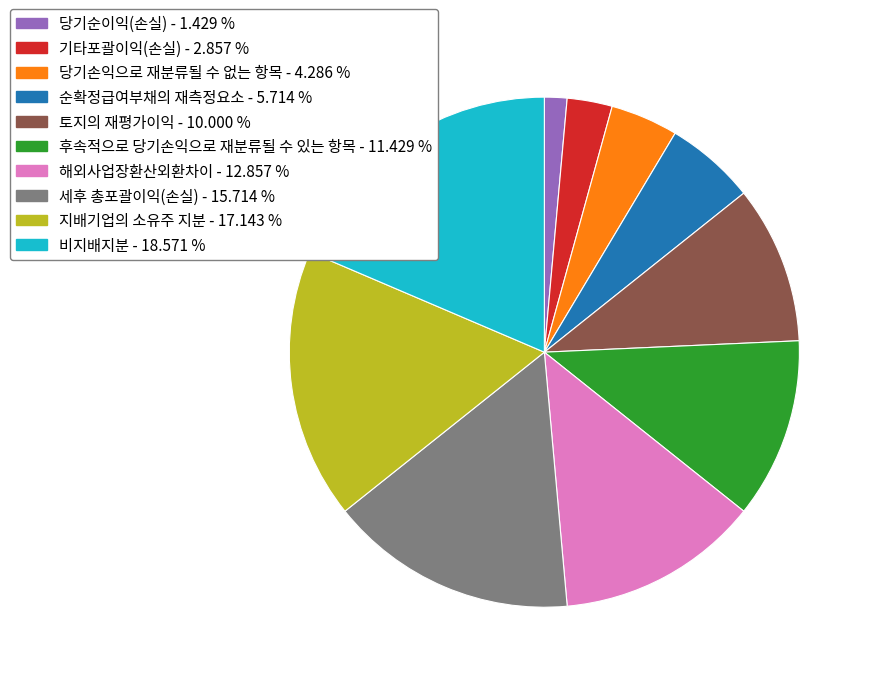

How many slices are in this pie chart?

10